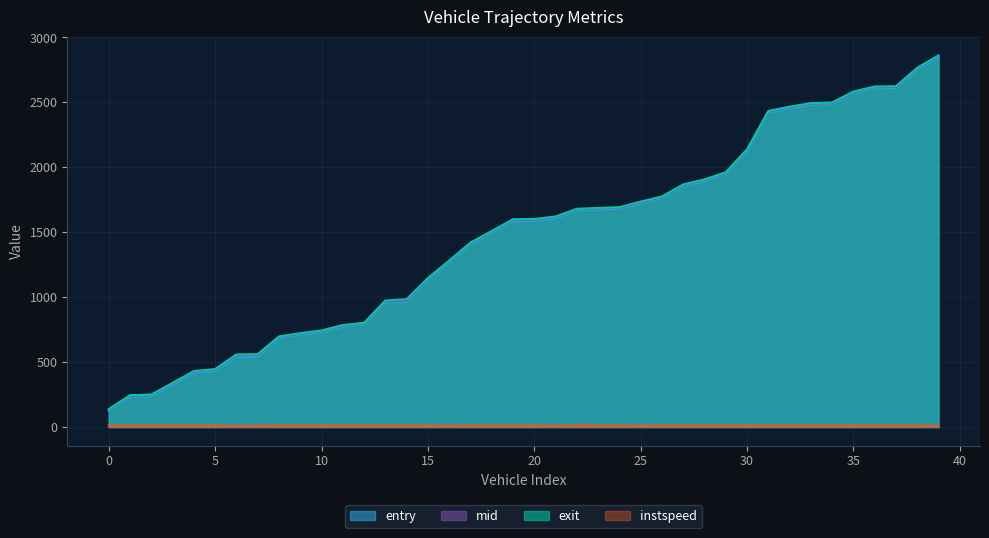

How many values in the mid series are below 1596?

20